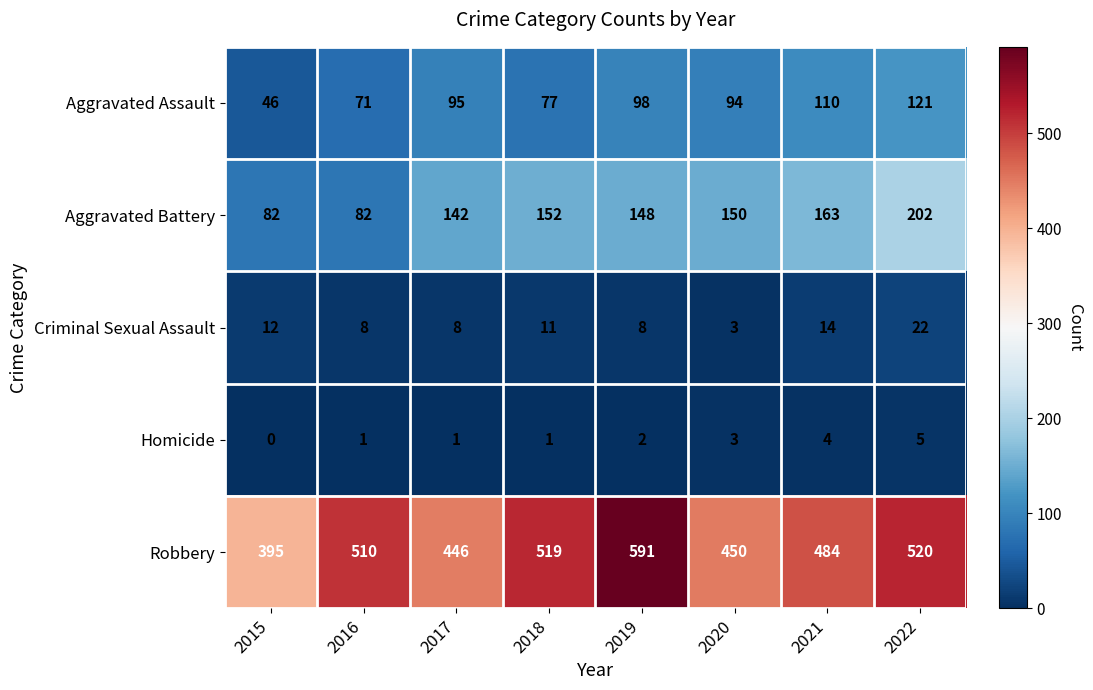

What is the difference between the maximum and minimum values in the Robbery series?

196